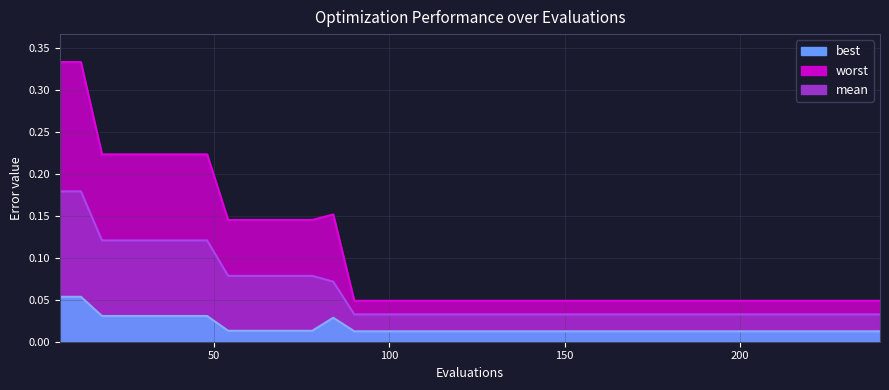

Reading left to right, transcribe all the data shown in this chart.

mean: 0.2	0.2	0.1	0.1	0.1	0.1	0.1	0.1	0.1	0.1	0.1	0.1	0.1	0.1	0.0	0.0	0.0	0.0	0.0	0.0	0.0	0.0	0.0	0.0	0.0	0.0	0.0	0.0	0.0	0.0	0.0	0.0	0.0	0.0	0.0	0.0	0.0	0.0	0.0	0.0
best: 0.1	0.1	0.0	0.0	0.0	0.0	0.0	0.0	0.0	0.0	0.0	0.0	0.0	0.0	0.0	0.0	0.0	0.0	0.0	0.0	0.0	0.0	0.0	0.0	0.0	0.0	0.0	0.0	0.0	0.0	0.0	0.0	0.0	0.0	0.0	0.0	0.0	0.0	0.0	0.0
worst: 0.3	0.3	0.2	0.2	0.2	0.2	0.2	0.2	0.1	0.1	0.1	0.1	0.1	0.2	0.0	0.0	0.0	0.0	0.0	0.0	0.0	0.0	0.0	0.0	0.0	0.0	0.0	0.0	0.0	0.0	0.0	0.0	0.0	0.0	0.0	0.0	0.0	0.0	0.0	0.0